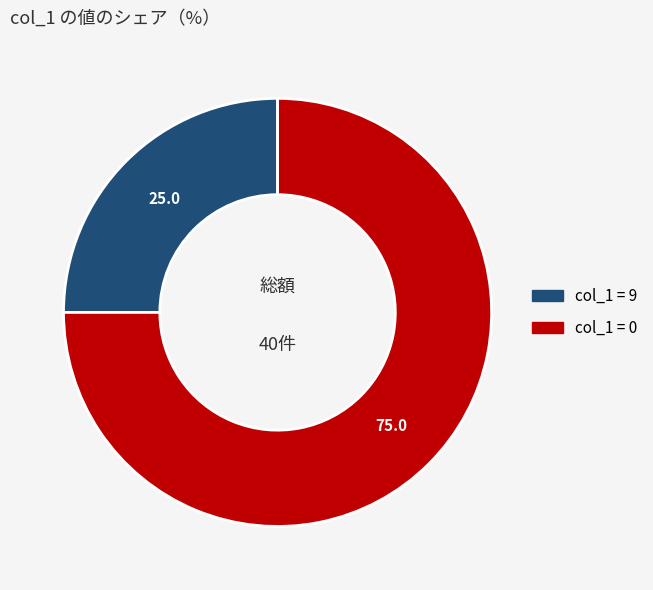

Does any single category account for the majority?

Yes